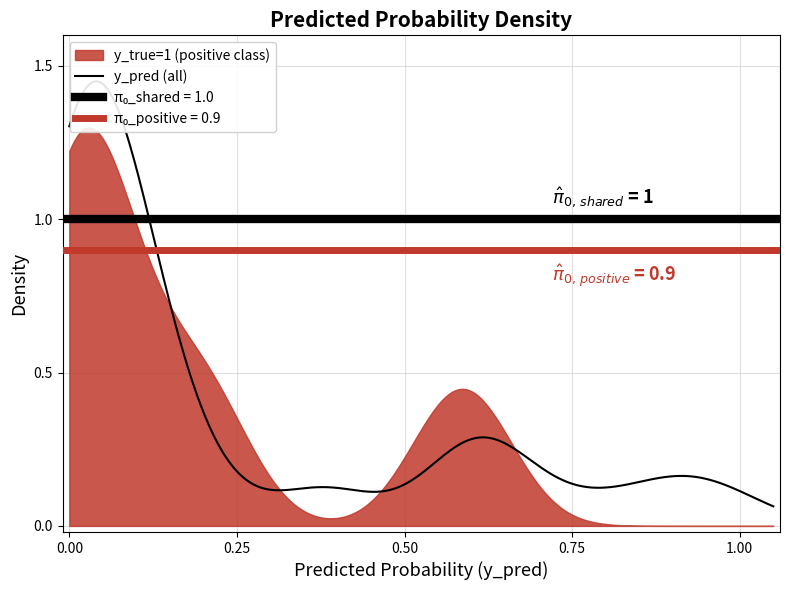

The value of y_true at 14 is -0.3. True or false?

False